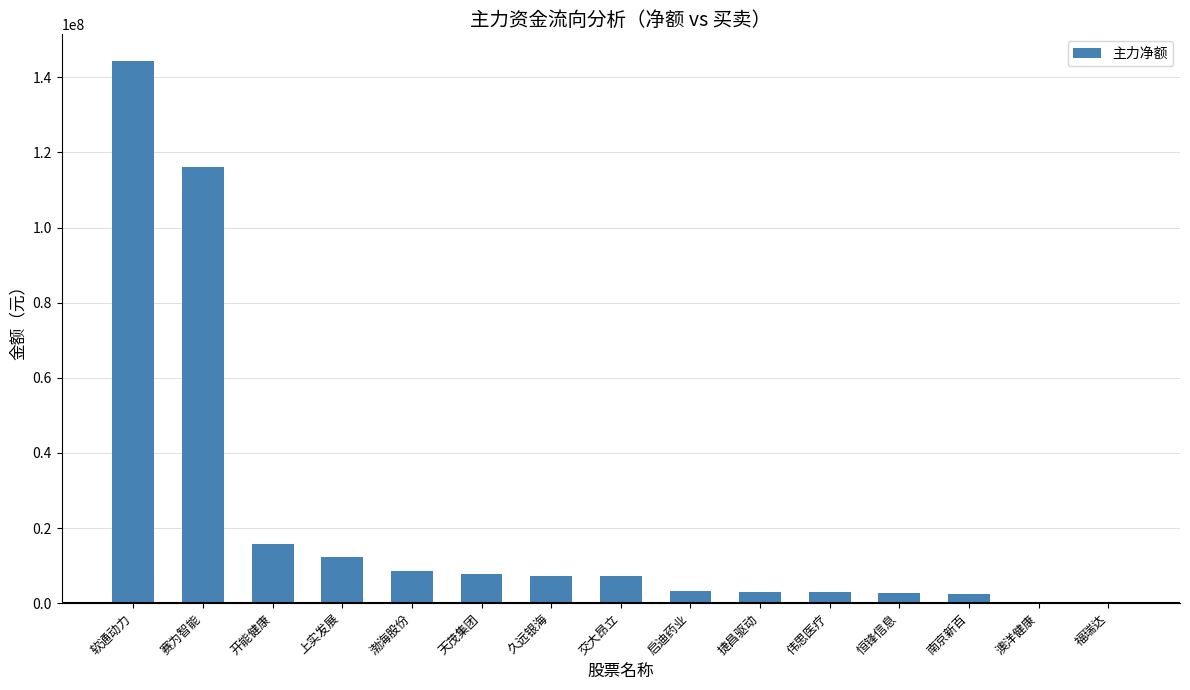

Where is the data nearest to the value 72305207?

赛为智能